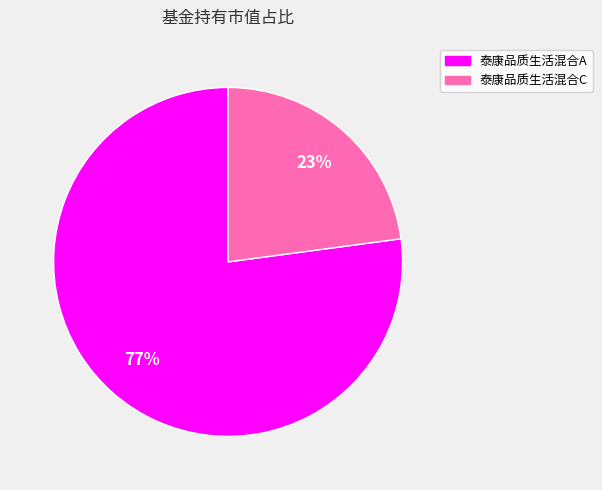

What percentage is the 泰康品质生活混合C slice, to the nearest percent?

23%